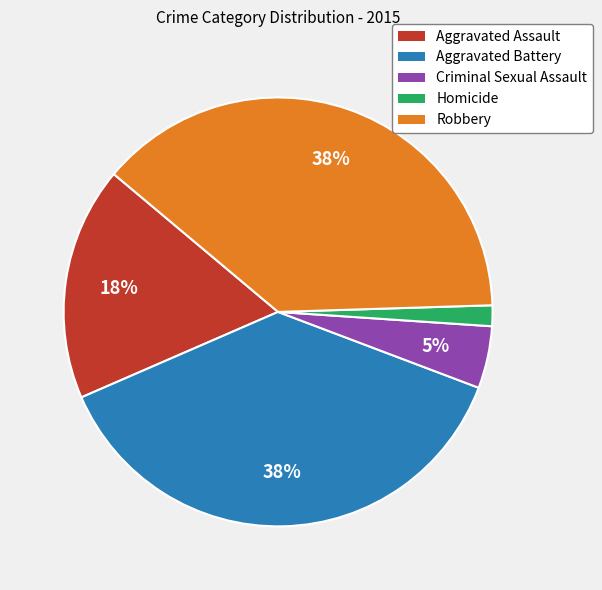

Which has a higher value, Criminal Sexual Assault or Homicide?

Criminal Sexual Assault